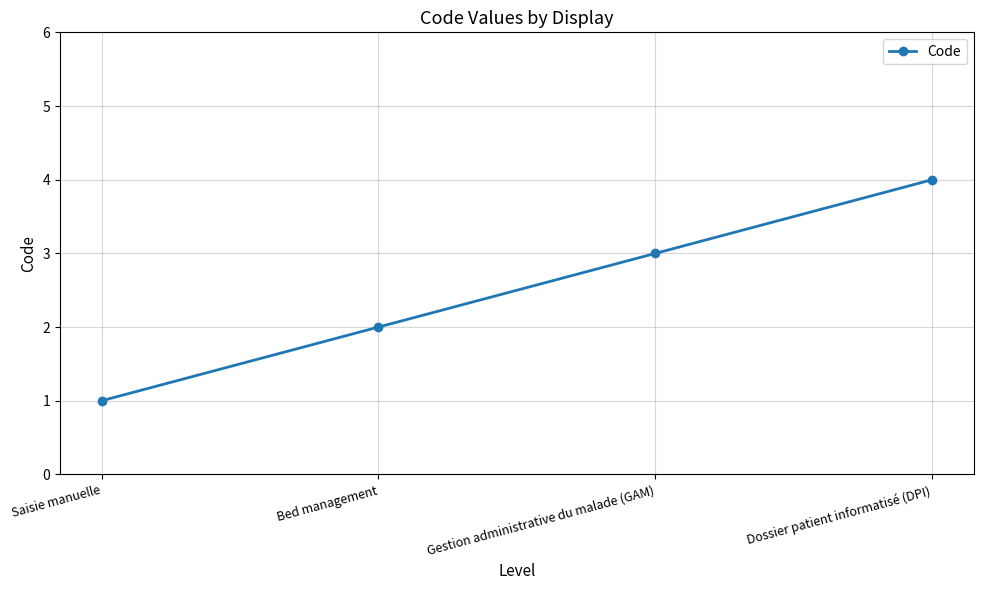

What is the maximum value shown in the chart?

4